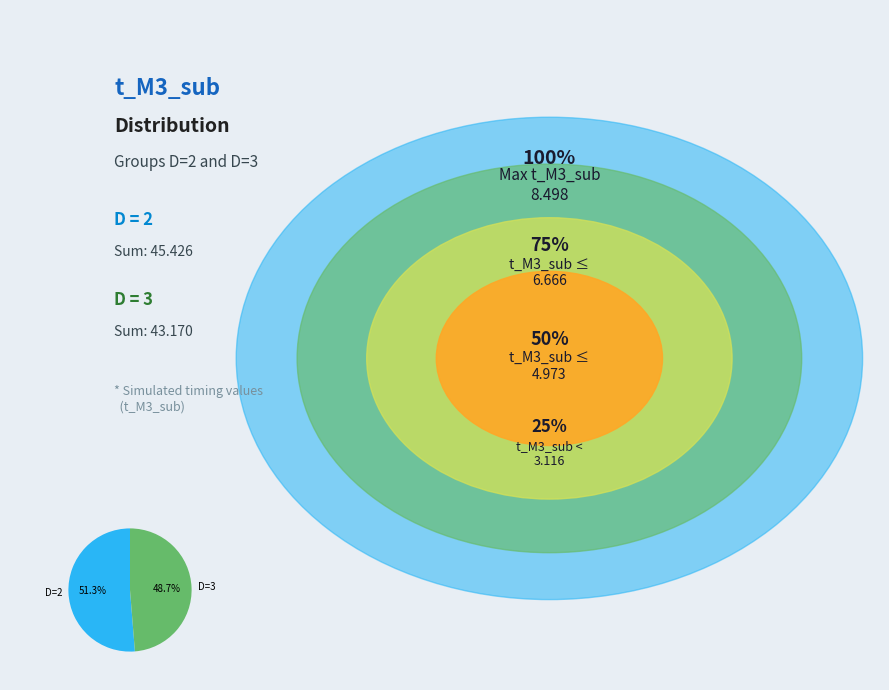

What is the ratio of the value at D=2 to the value at D=3?

1.1